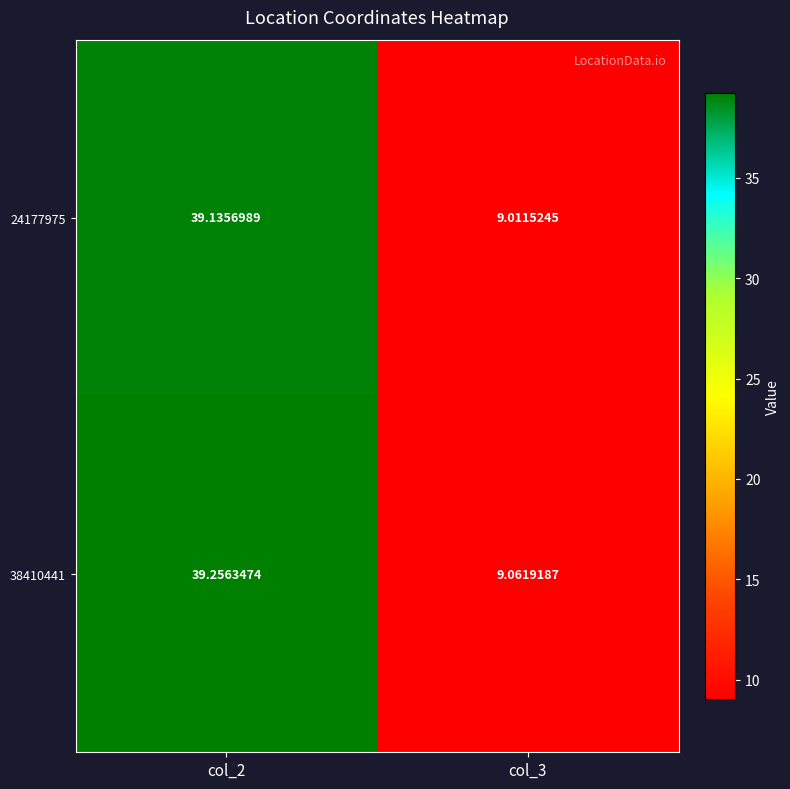

Is the value of 38410441 at col_3 greater than the value of 24177975 at col_3?

Yes